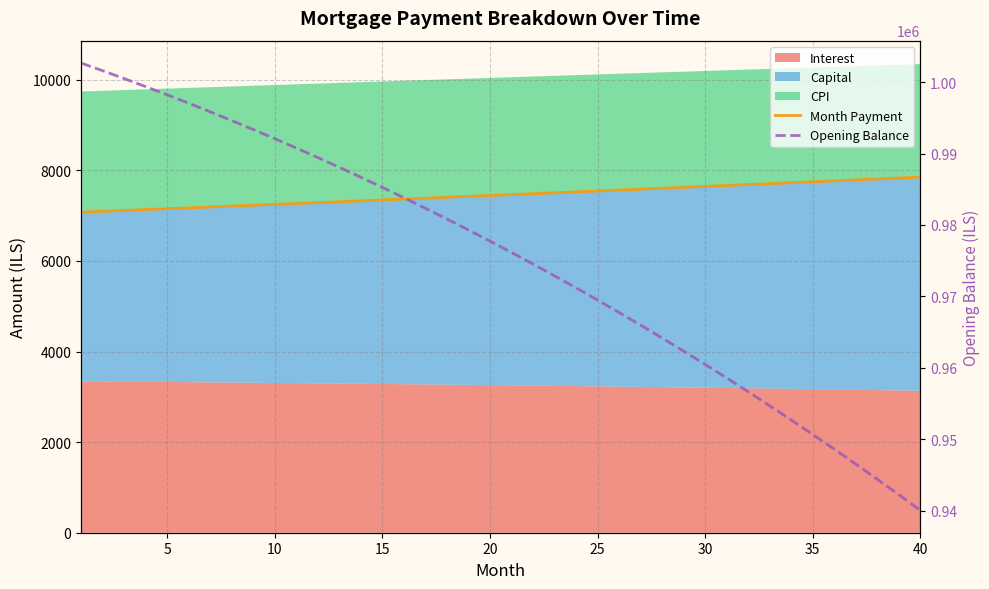

Which series changed the most between 20 and 22?

Opening Balance